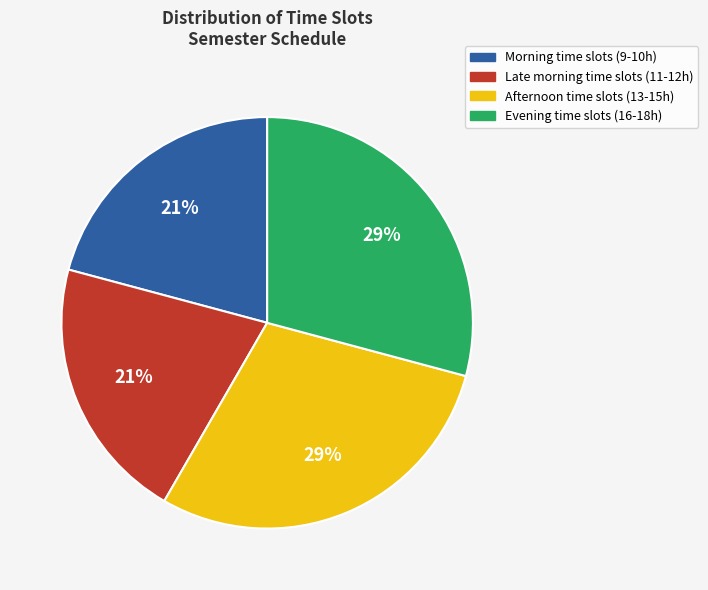

To the nearest percent, what is the difference between the largest and smallest slice percentages?

8%